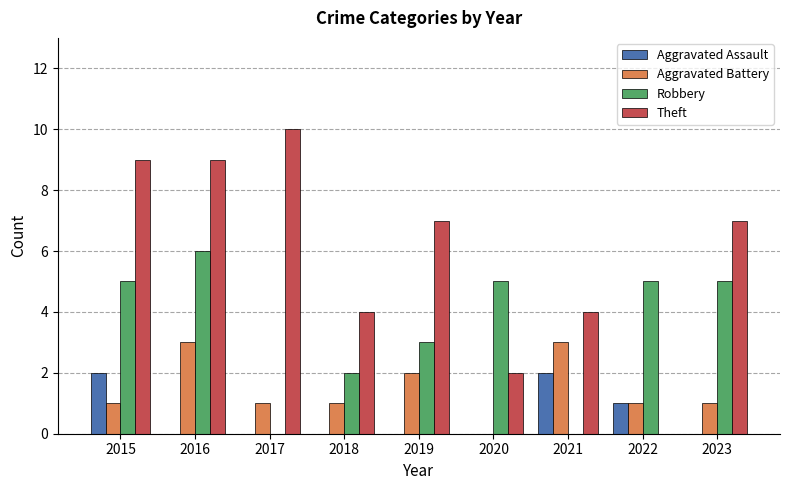

Reading right to left, list all the values displayed in this chart.

Aggravated Assault: 0	1	2	0	0	0	0	0	2
Aggravated Battery: 1	1	3	0	2	1	1	3	1
Robbery: 5	5	0	5	3	2	0	6	5
Theft: 7	0	4	2	7	4	10	9	9